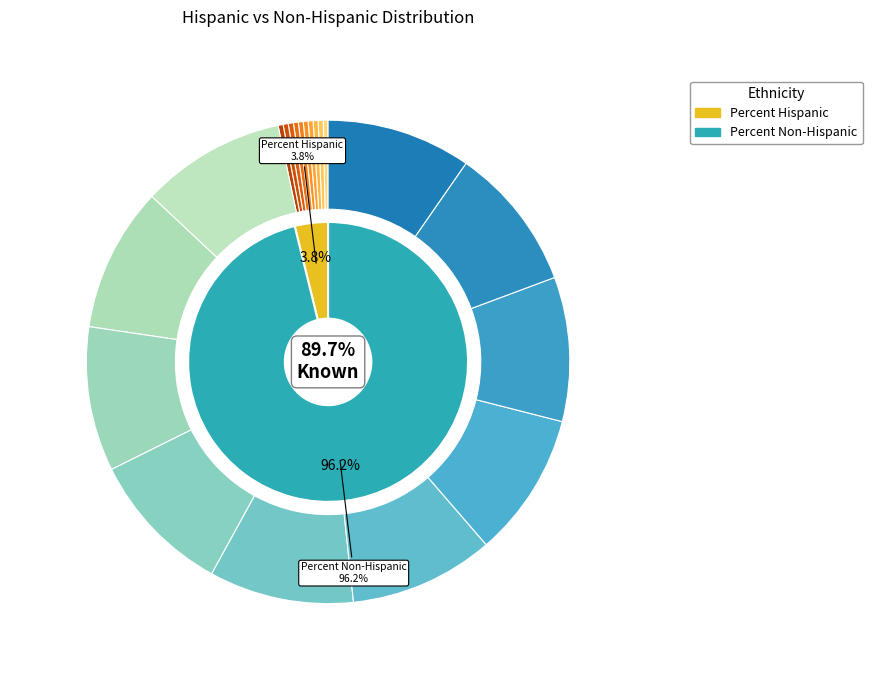

Does 2020-06-06 account for over 50% of the chart?

No